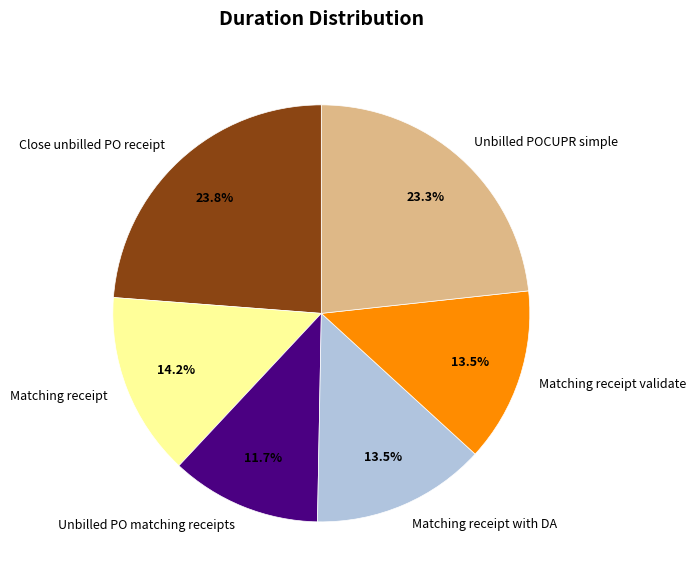

How many segments does this pie chart have?

6